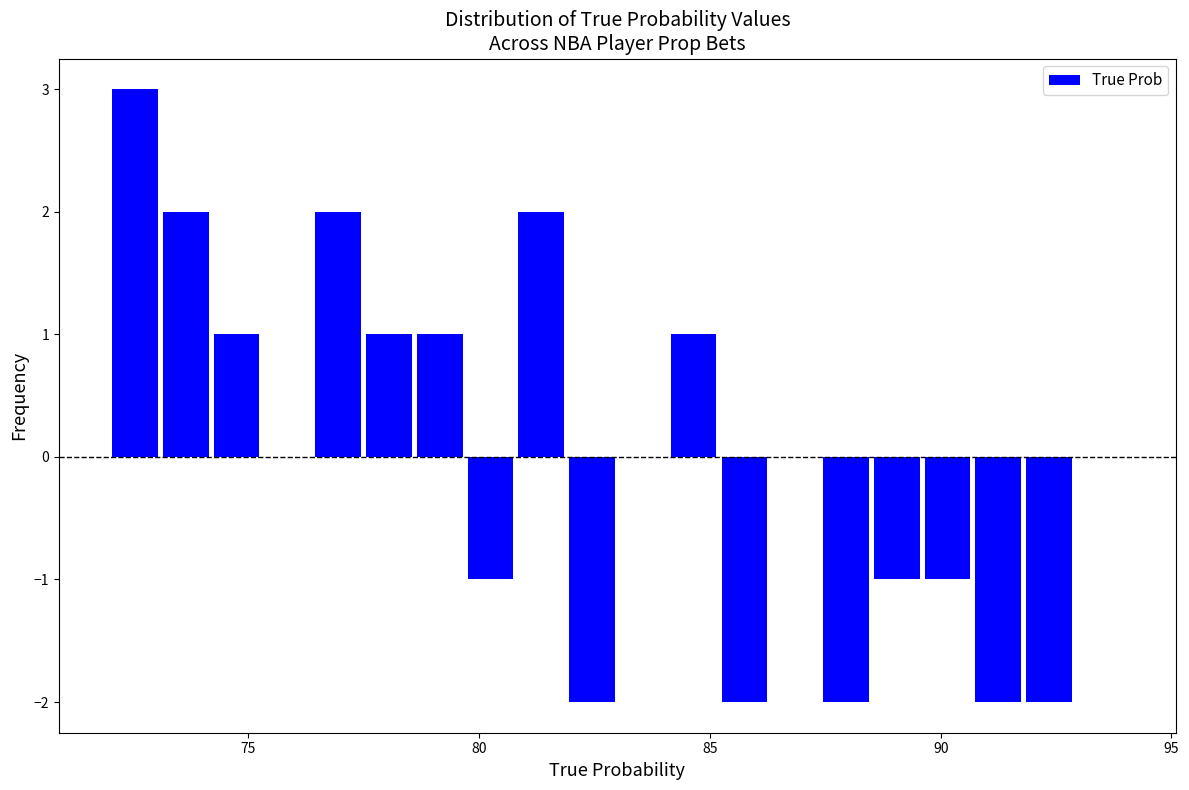

Read against the x-axis, roughly where is the centre of the tallest bar?

72.5